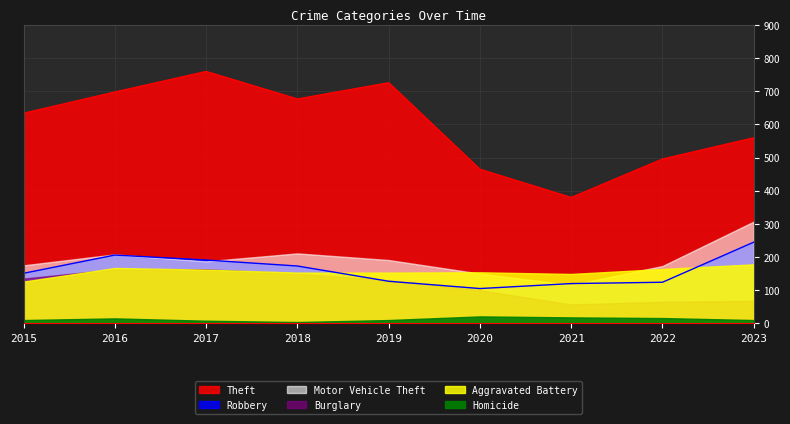

At which label is Burglary closest to 110?

2020